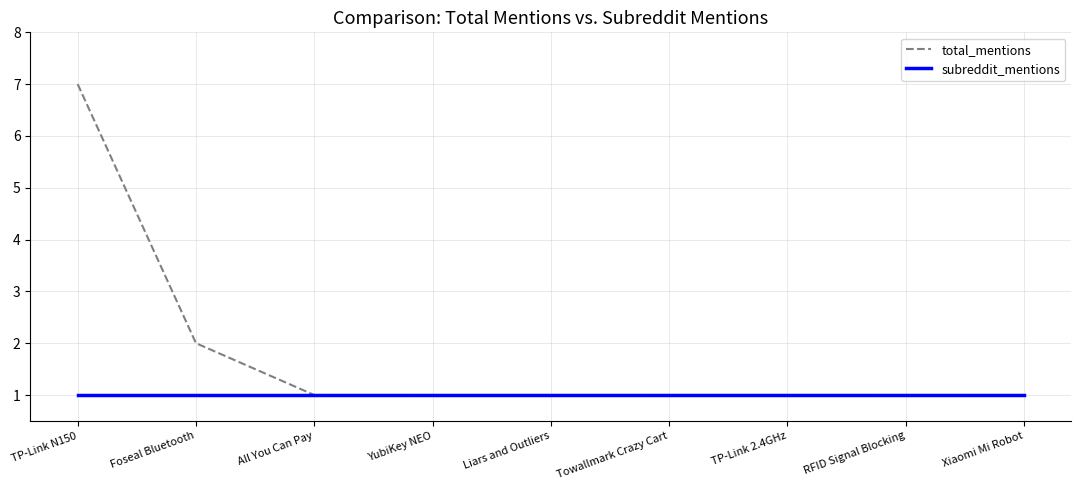

Which series has the widest spread of values?

total_mentions